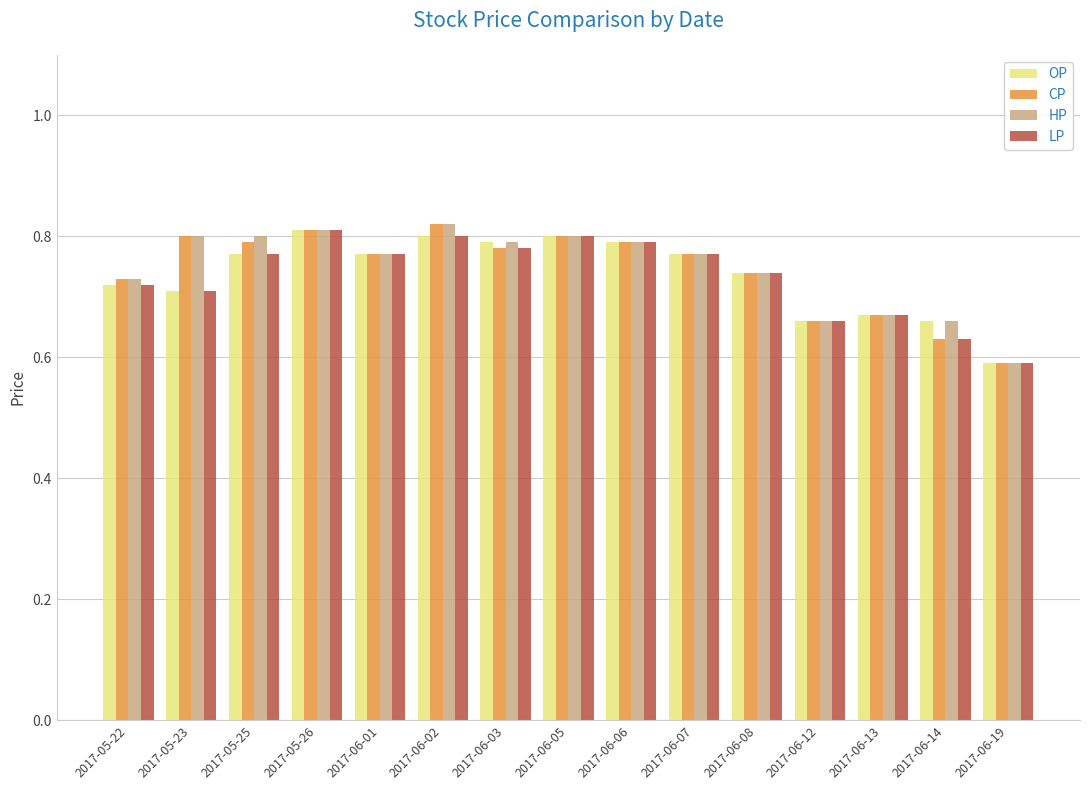

The CP series shows 1.2 at 2017-06-07. True or false?

False